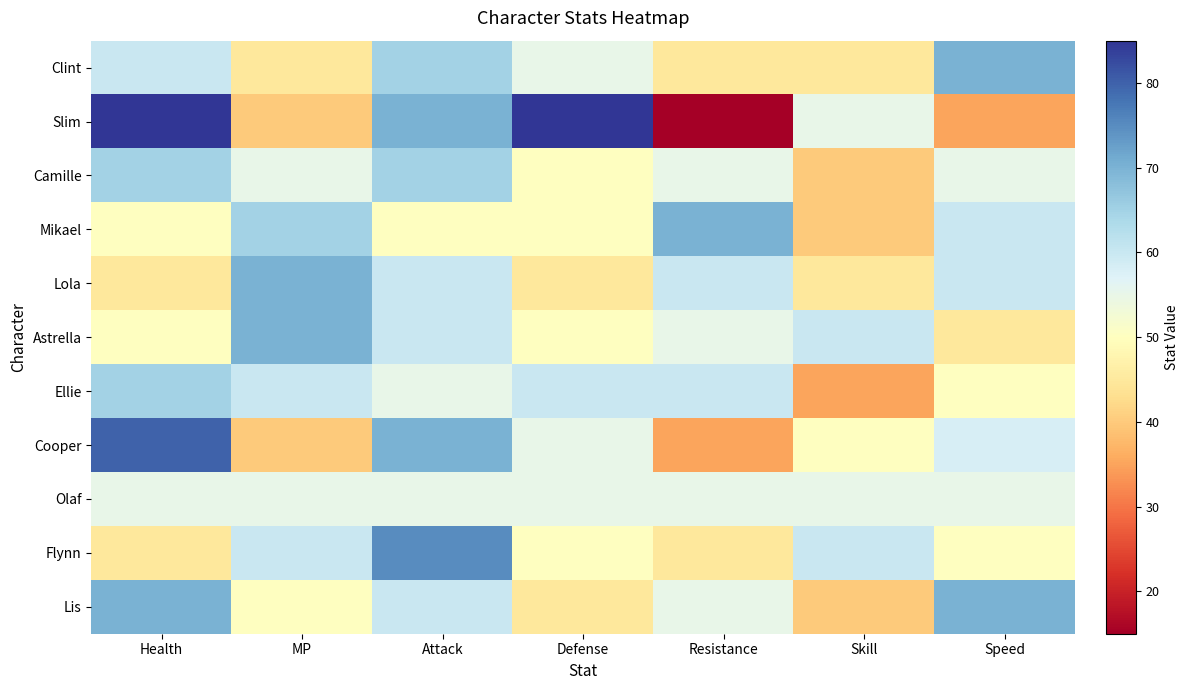

Which series changed the most between Health and Skill?

Slim